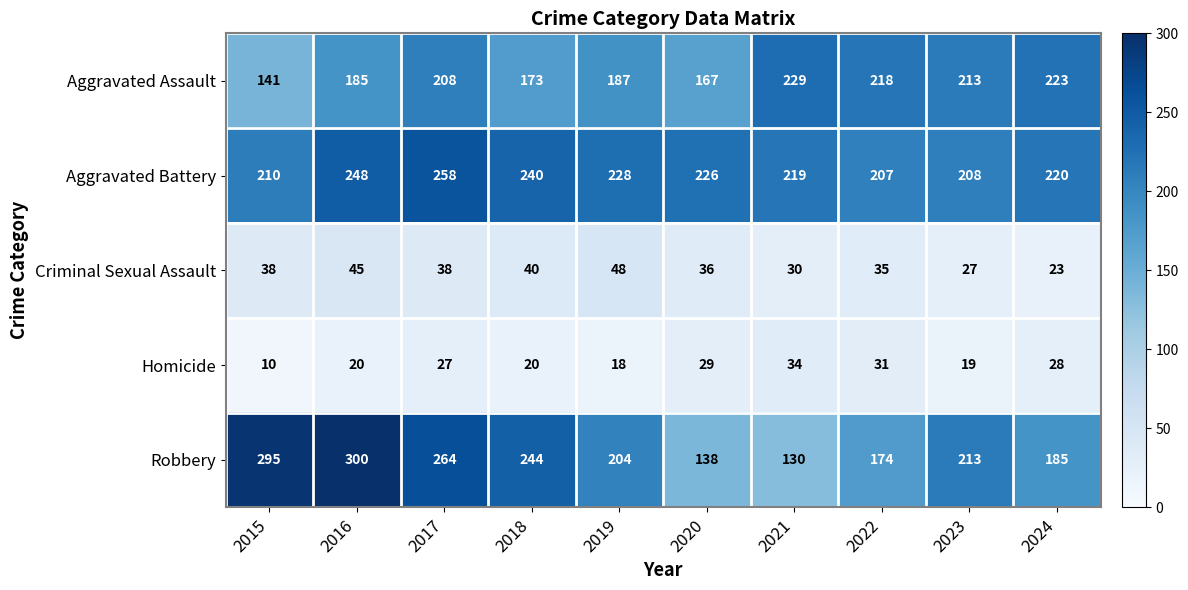

Between 2017 and 2020, which series saw the biggest shift?

Robbery